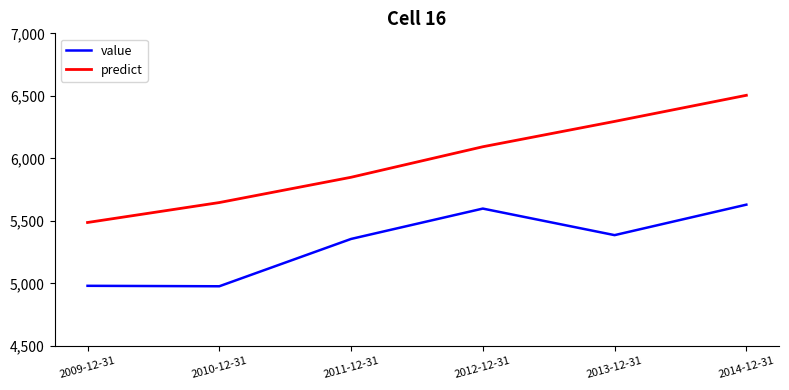

List the series in order of their overall mean, highest first.

predict, value